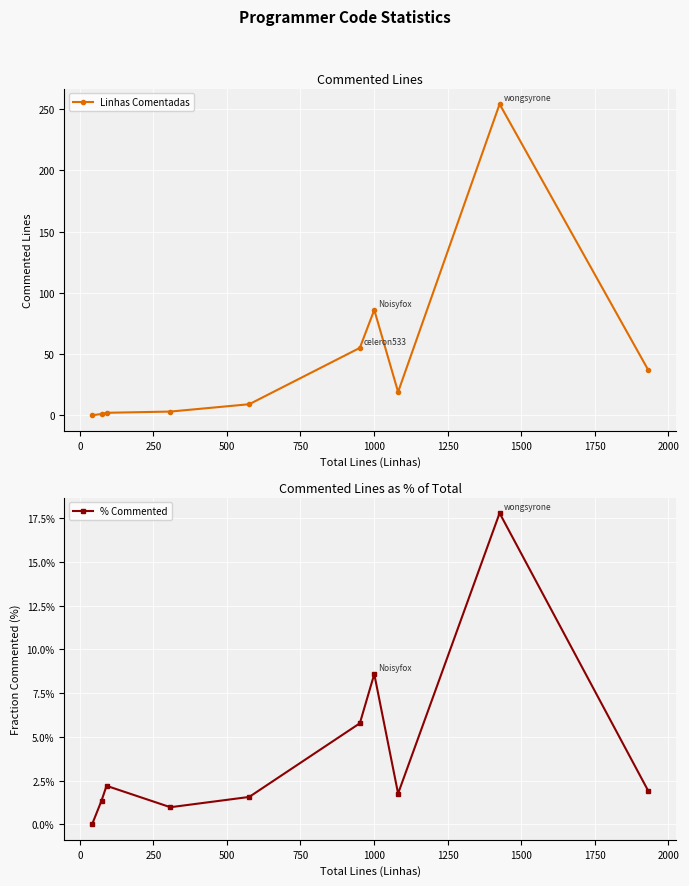

How many values in the Linhas Comentadas series are below 19?

5